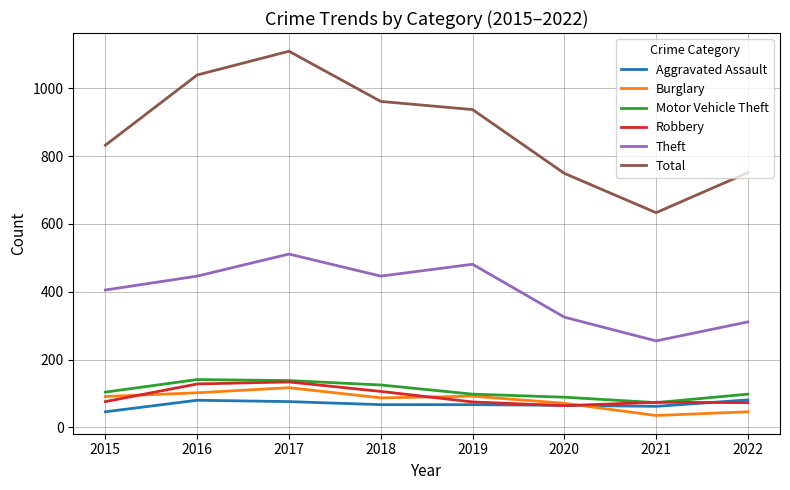

At 2016, list the series in order from smallest to largest.

Aggravated Assault, Burglary, Robbery, Motor Vehicle Theft, Theft, Total